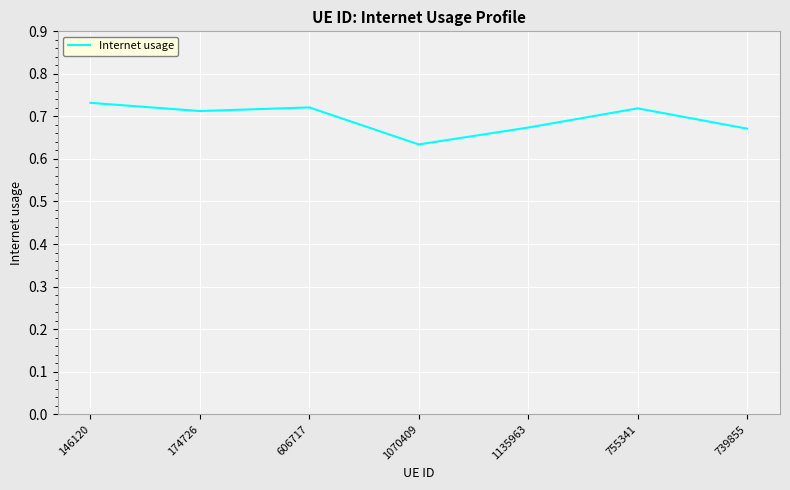

Does the chart have visible grid lines?

Yes